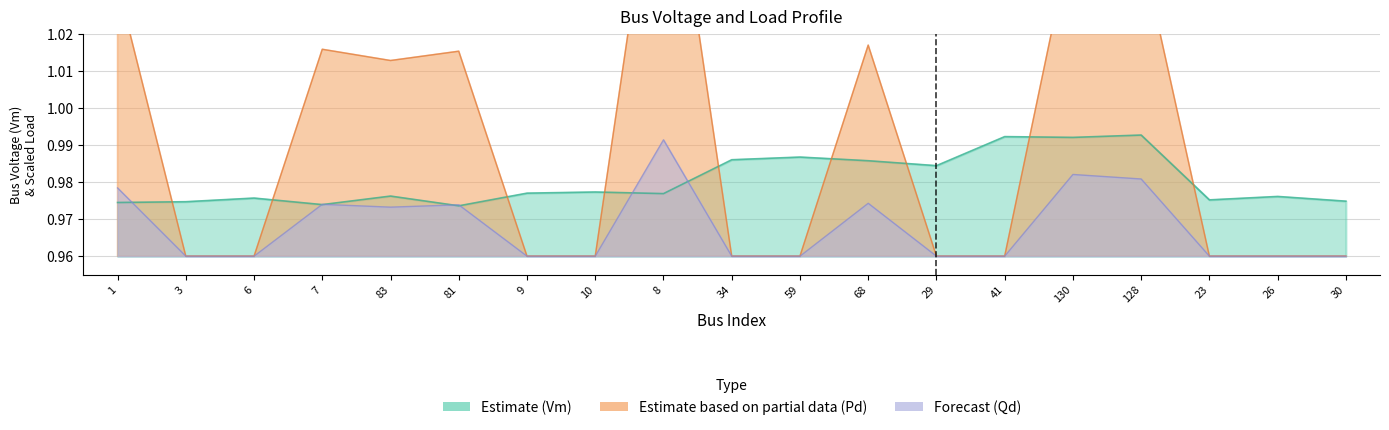

The Qd series shows 1.0 at 29. True or false?

True